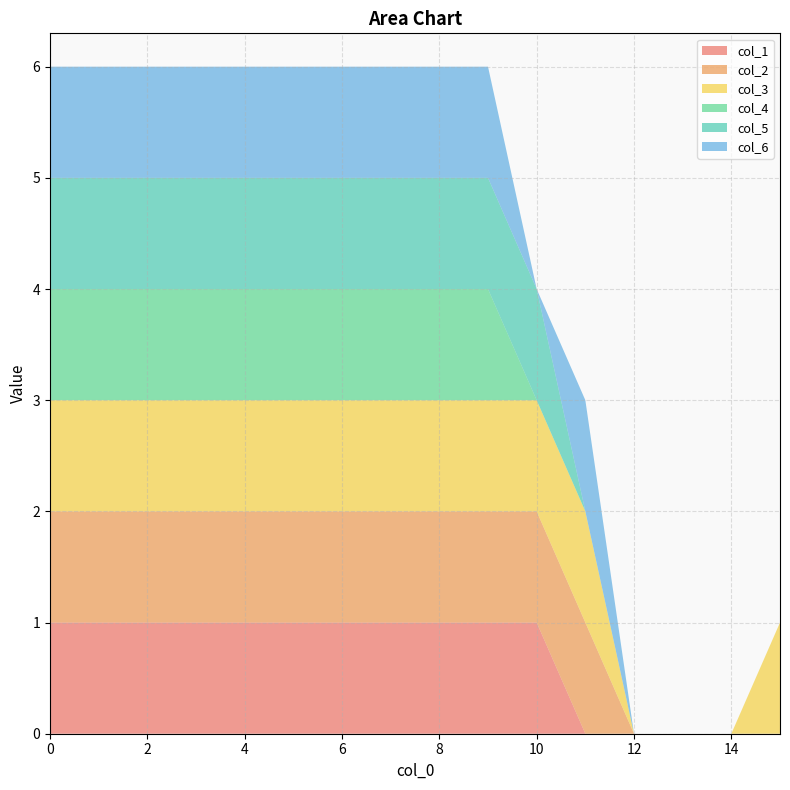

Reading left to right, list all the values displayed in this chart.

col_1: 0=1	1=1	2=1	3=1	4=1	5=1	6=1	7=1	8=1	9=1	10=1	11=0	12=0	13=0	14=0	15=0
col_2: 0=1	1=1	2=1	3=1	4=1	5=1	6=1	7=1	8=1	9=1	10=1	11=1	12=0	13=0	14=0	15=0
col_3: 0=1	1=1	2=1	3=1	4=1	5=1	6=1	7=1	8=1	9=1	10=1	11=1	12=0	13=0	14=0	15=1
col_4: 0=1	1=1	2=1	3=1	4=1	5=1	6=1	7=1	8=1	9=1	10=0	11=0	12=0	13=0	14=0	15=0
col_5: 0=1	1=1	2=1	3=1	4=1	5=1	6=1	7=1	8=1	9=1	10=1	11=0	12=0	13=0	14=0	15=0
col_6: 0=1	1=1	2=1	3=1	4=1	5=1	6=1	7=1	8=1	9=1	10=0	11=1	12=0	13=0	14=0	15=0